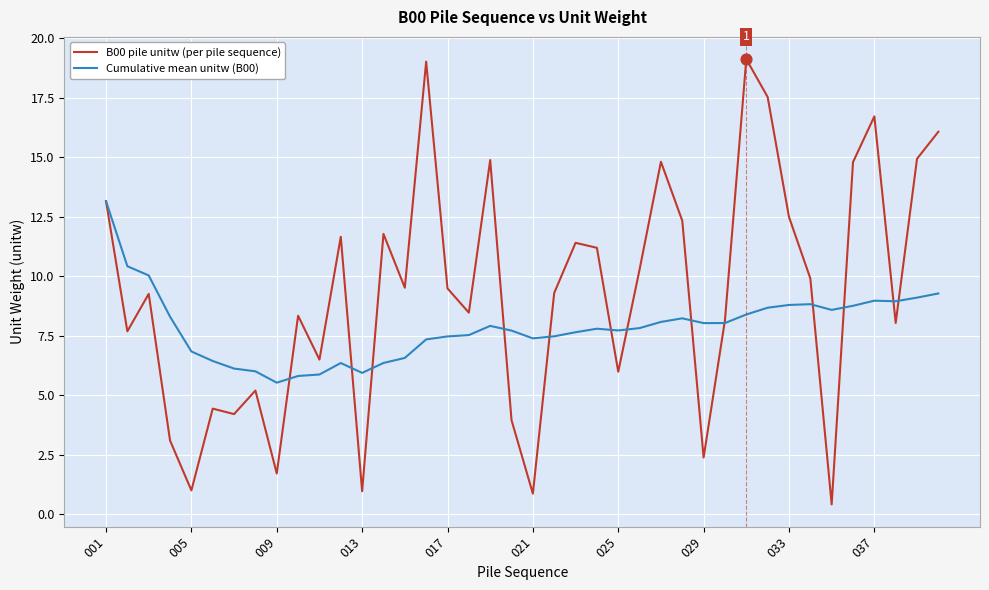

At how many categories does at least one series exceed 1?

40